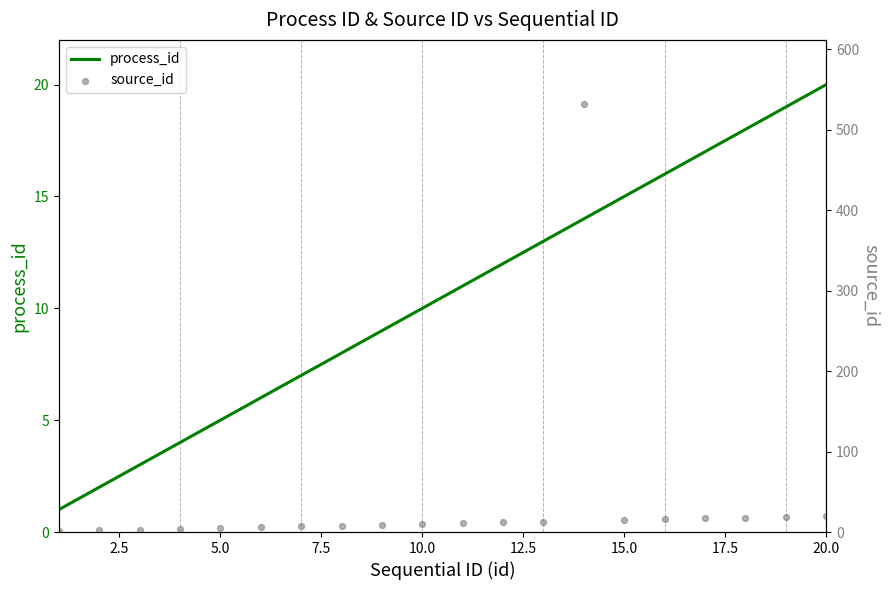

Which series reaches the minimum Y coordinate?

process_id